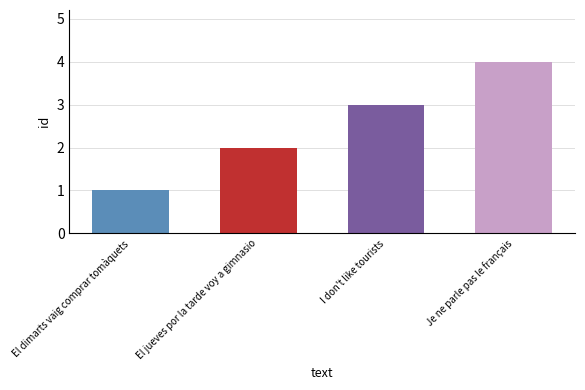

Rank the categories by value from lowest to highest.

El dimarts vaig comprar tomàquets, El jueves por la tarde voy a gimnasio, I don't like tourists, Je ne parle pas le français